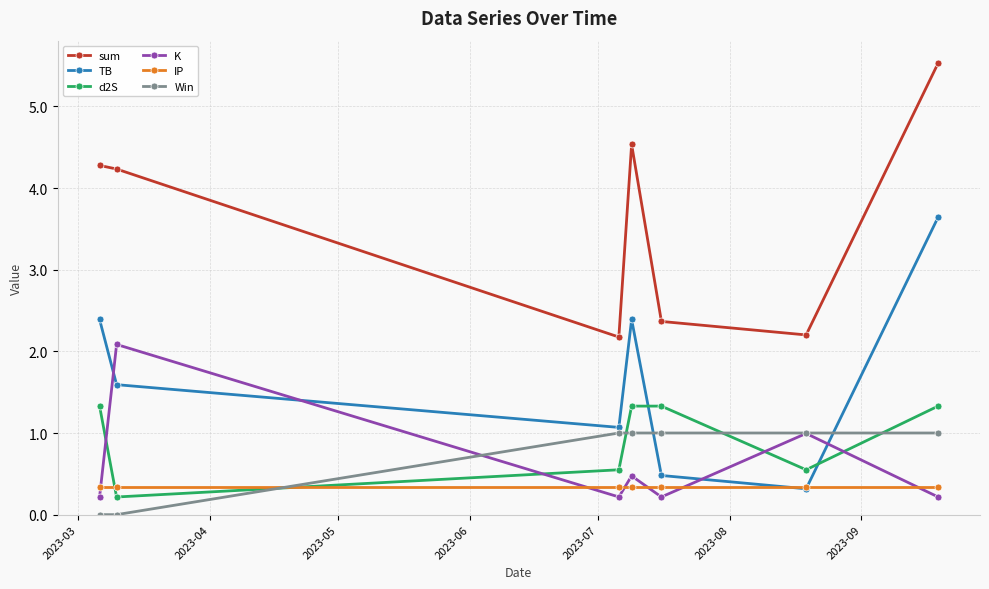

What is the difference between the maximum and minimum values in the sum series?

3.4